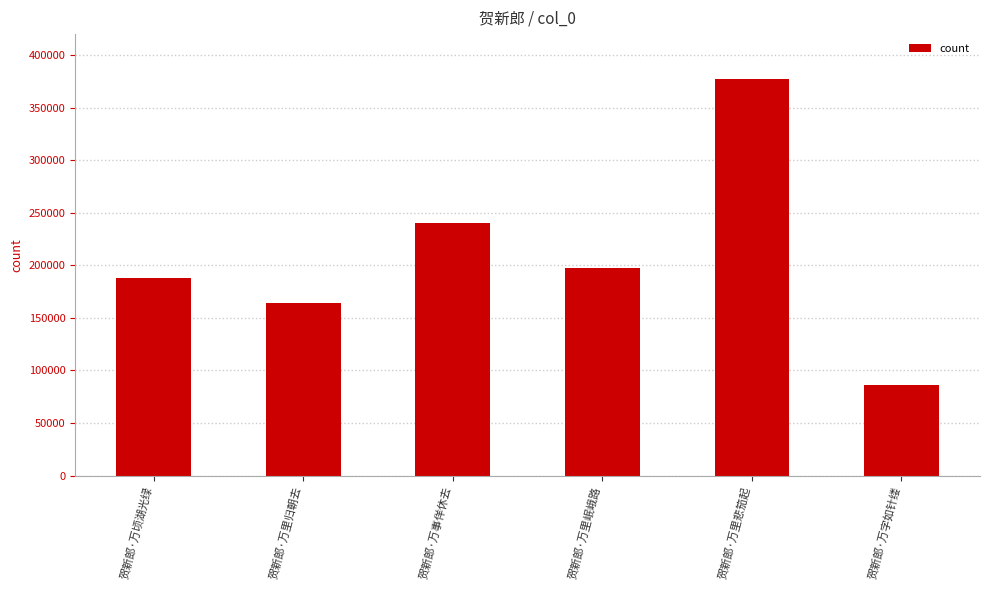

What value does the data have at 贺新郎·万字如针缕, to the nearest 10?

85940